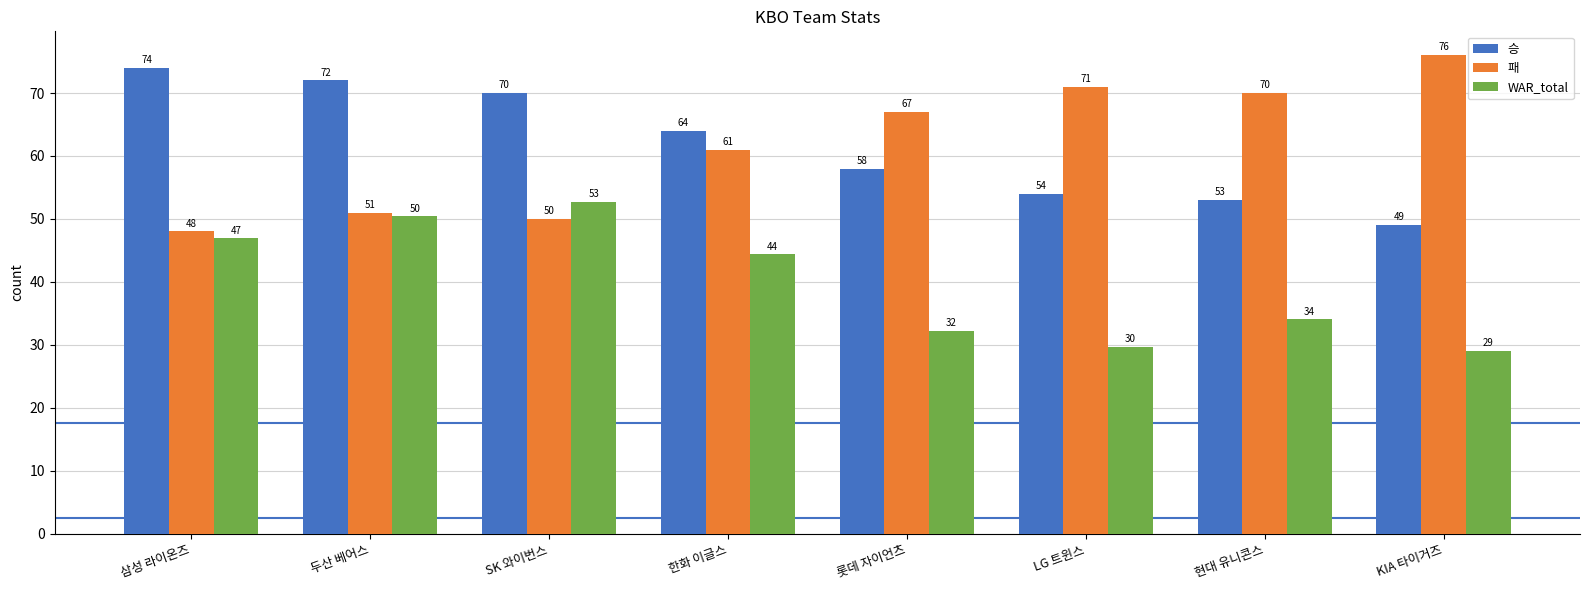

Count the number of categories in the chart.

8